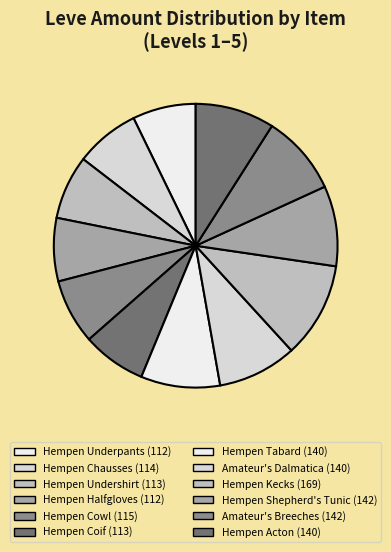

How many slices are in this pie chart?

12